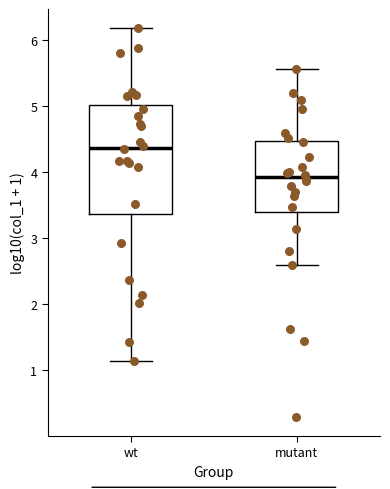

Reading left to right, transcribe this box plot: for each box, give where its median line is, the range the box spans, and where its two whiskers end, as read against the y-axis. The values are not printed on the chart, so give them approximately, as read against the axis.

wt: median 4.4, box 3.4 to 5.0, whiskers 1.1 to 6.2
mutant: median 3.9, box 3.4 to 4.5, whiskers 2.6 to 5.6